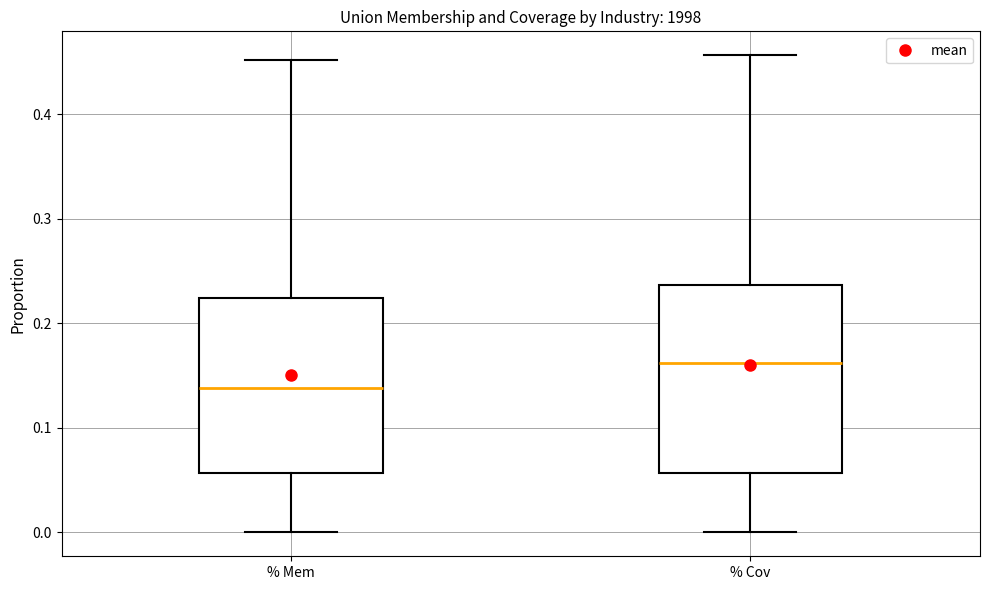

Which box's median line is the highest?

% Cov